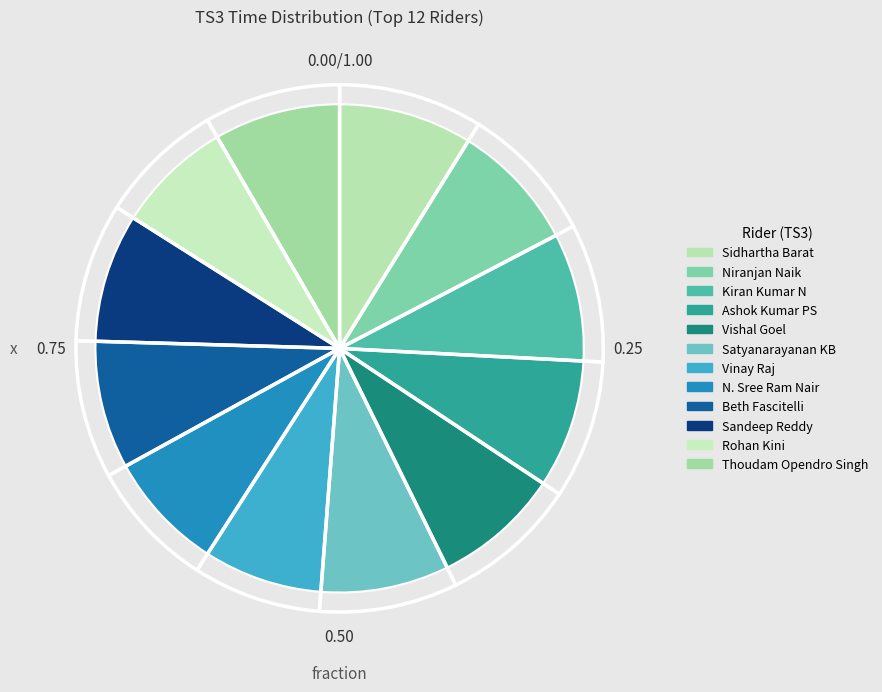

Count the number of slices in the pie.

12